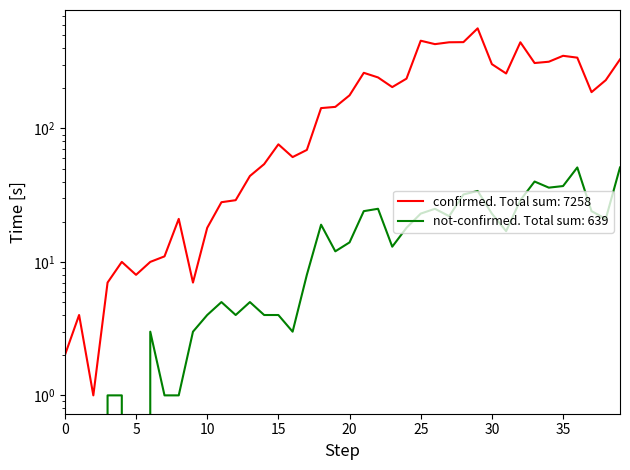

True or false: confirmed and not-confirmed cross at least once.

False